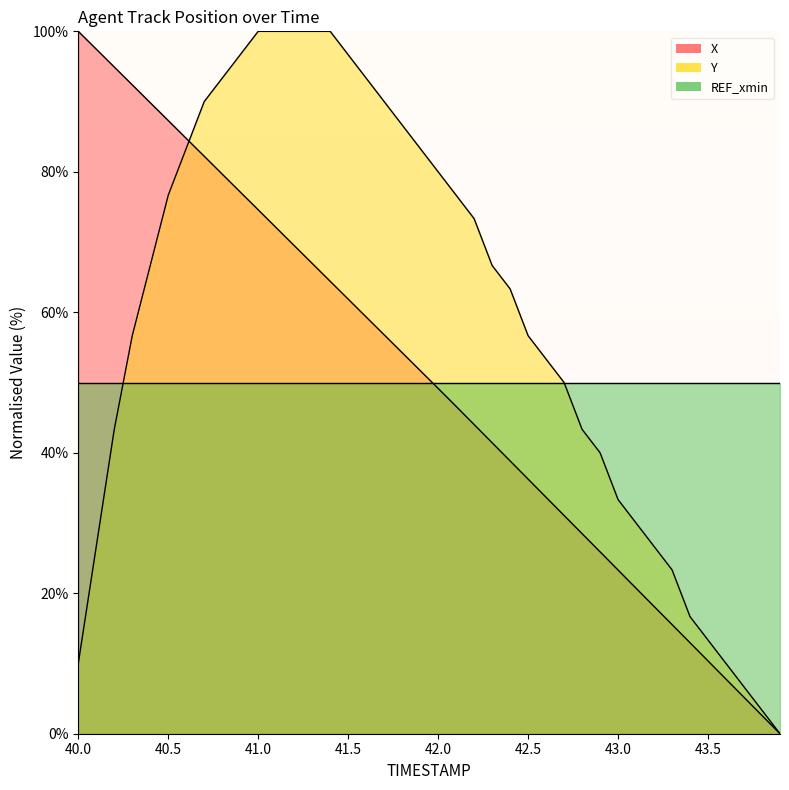

What is the maximum value for X?

100.0